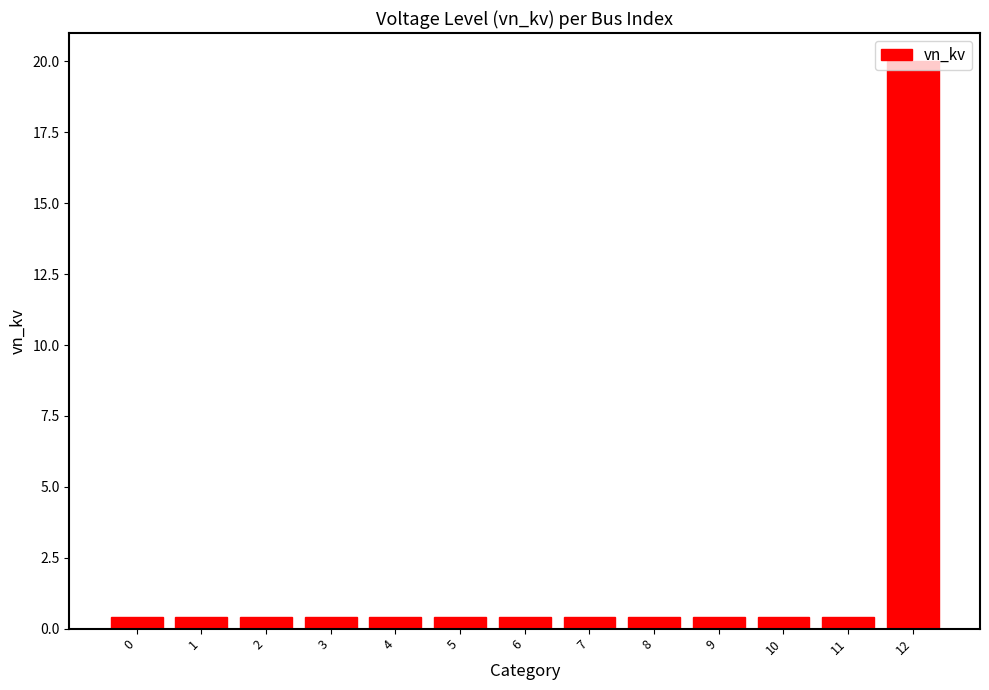

Reading left to right, what are all the values shown in this chart?

0.4	0.4	0.4	0.4	0.4	0.4	0.4	0.4	0.4	0.4	0.4	0.4	20.0